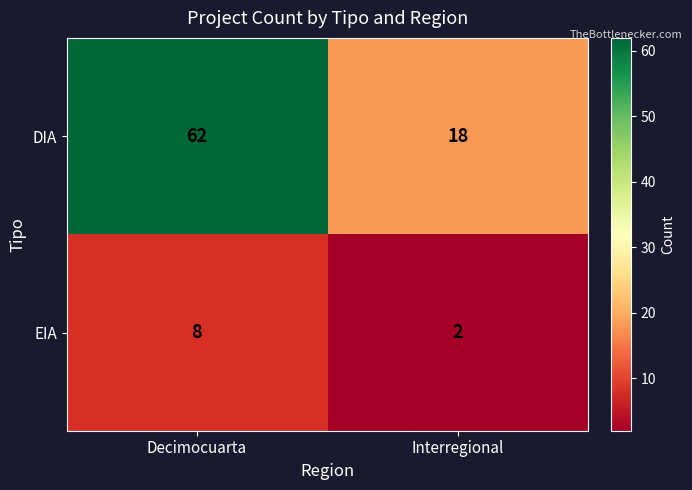

At Decimocuarta, list the series in order from largest to smallest.

DIA, EIA